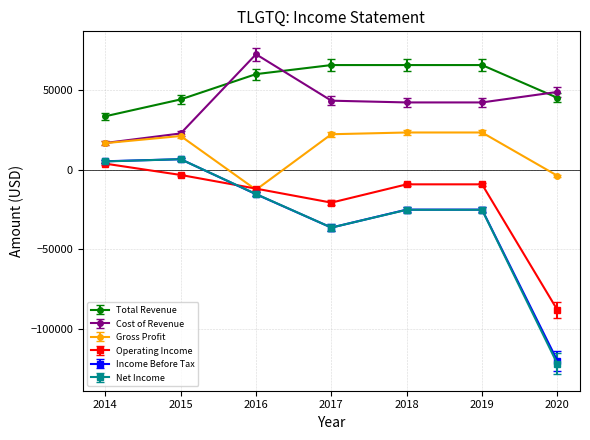

How many distinct data groups are displayed?

6